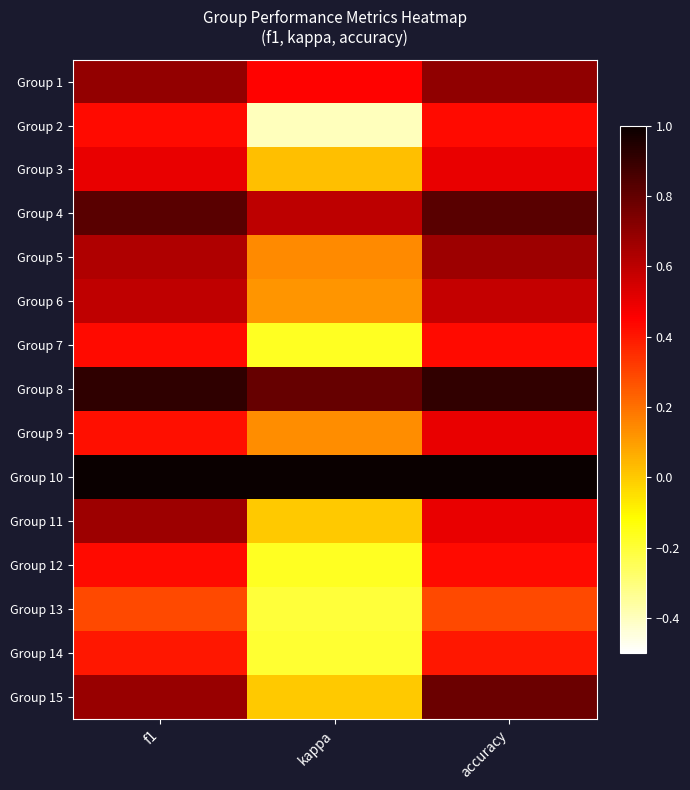

Reading right to left, transcribe all the data shown in this chart.

Group 1: accuracy=0.7	kappa=0.4	f1=0.7
Group 2: accuracy=0.4	kappa=-0.4	f1=0.4
Group 3: accuracy=0.5	kappa=0.0	f1=0.5
Group 4: accuracy=0.8	kappa=0.6	f1=0.8
Group 5: accuracy=0.7	kappa=0.1	f1=0.6
Group 6: accuracy=0.6	kappa=0.1	f1=0.6
Group 7: accuracy=0.4	kappa=-0.2	f1=0.4
Group 8: accuracy=0.9	kappa=0.8	f1=0.9
Group 9: accuracy=0.5	kappa=0.1	f1=0.4
Group 10: accuracy=1.0	kappa=1.0	f1=1.0
Group 11: accuracy=0.5	kappa=0.0	f1=0.7
Group 12: accuracy=0.4	kappa=-0.2	f1=0.4
Group 13: accuracy=0.3	kappa=-0.2	f1=0.3
Group 14: accuracy=0.4	kappa=-0.2	f1=0.4
Group 15: accuracy=0.8	kappa=0.0	f1=0.7